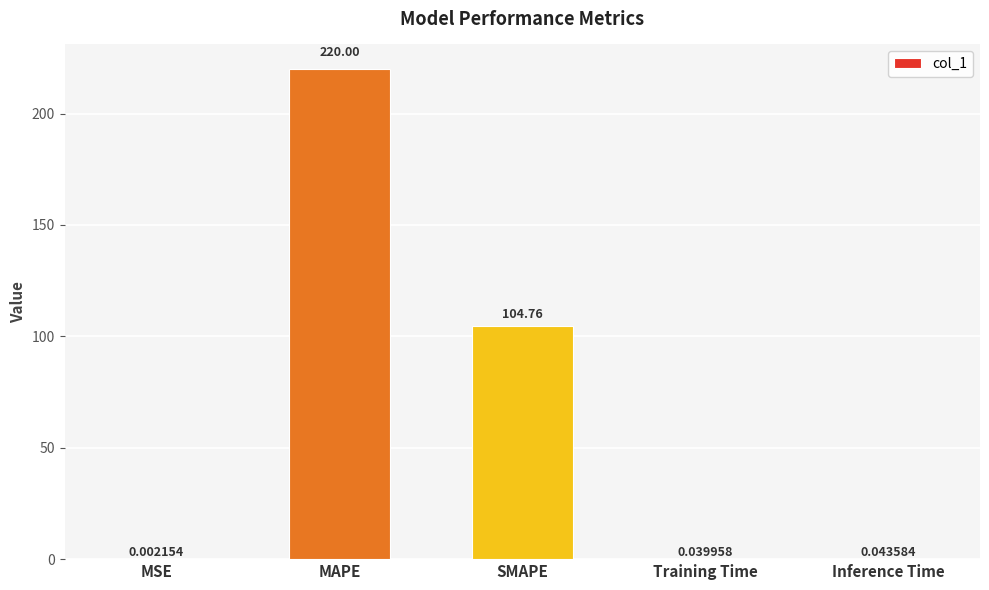

At which label is the value closest to 110?

SMAPE